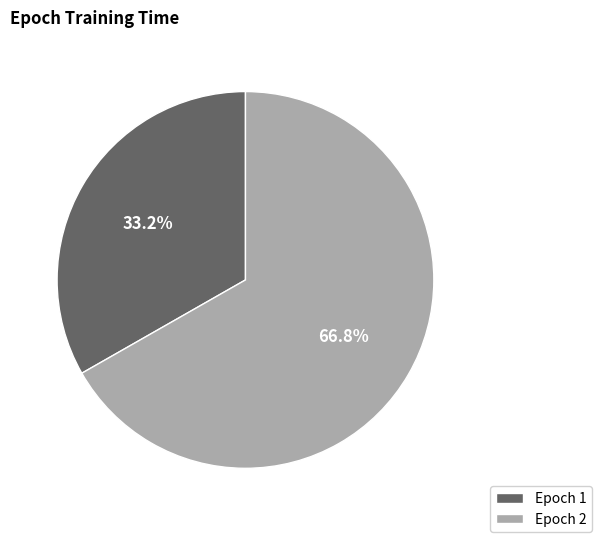

Which category accounts for the majority?

Epoch 2